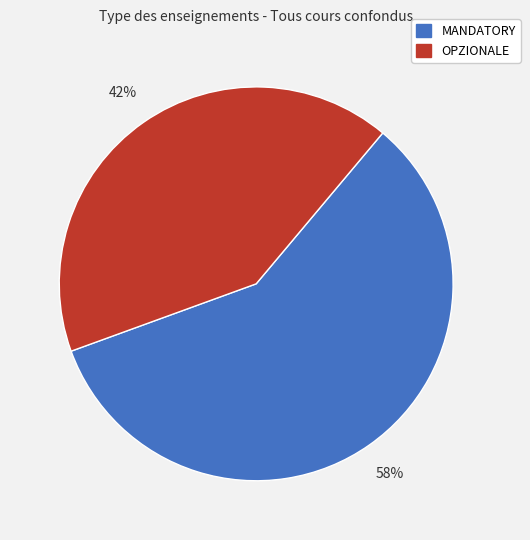

Is there a majority slice in this chart?

Yes